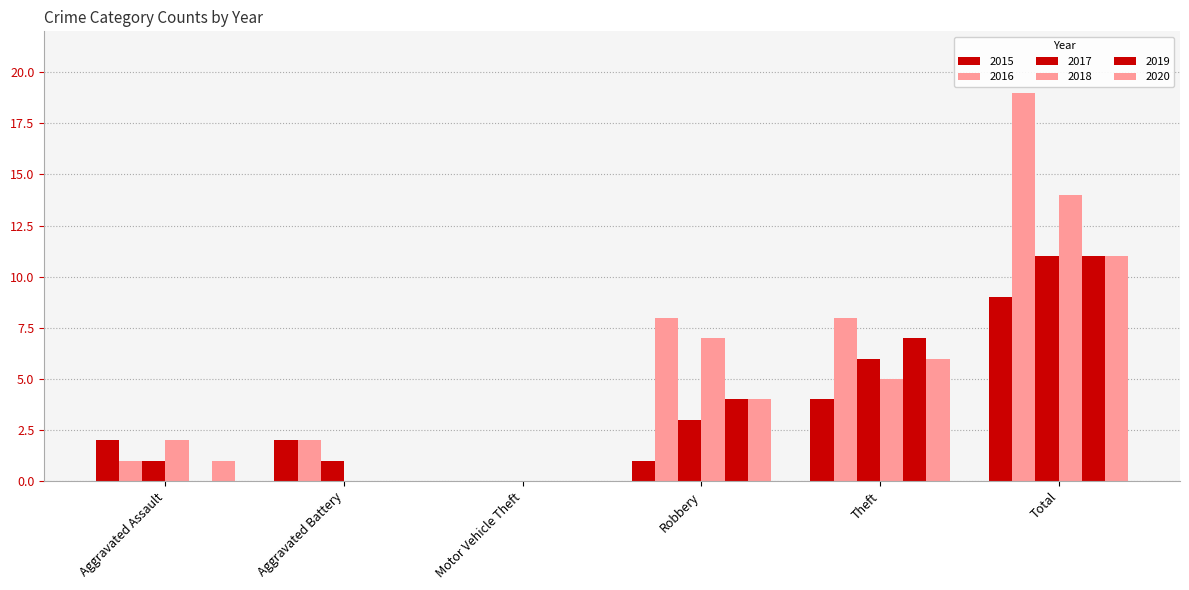

Count the number of categories in the chart.

6